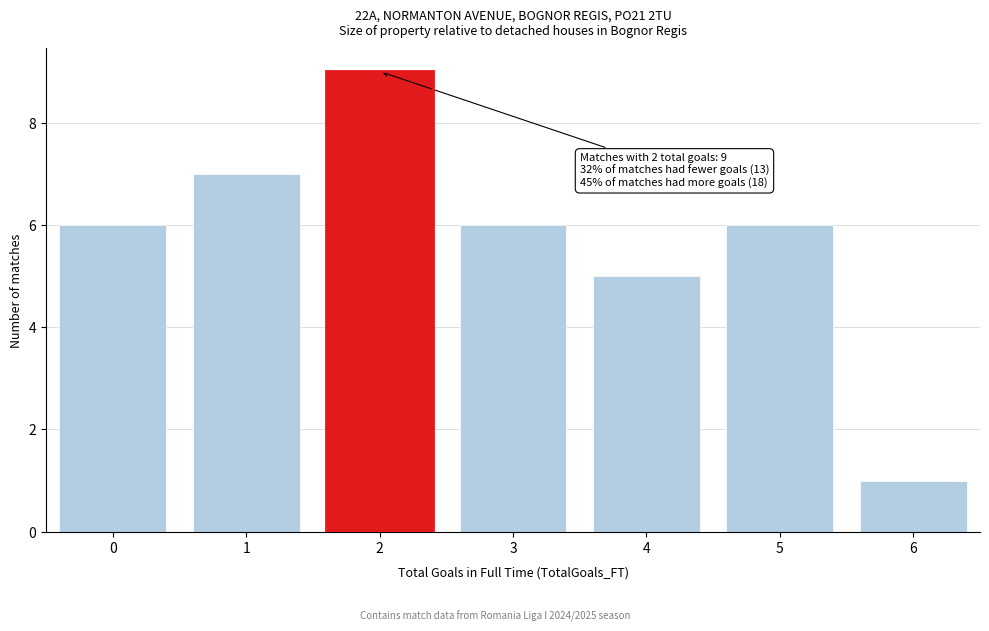

Over which range of the x-axis is the bar tallest?

1.5 to 2.5